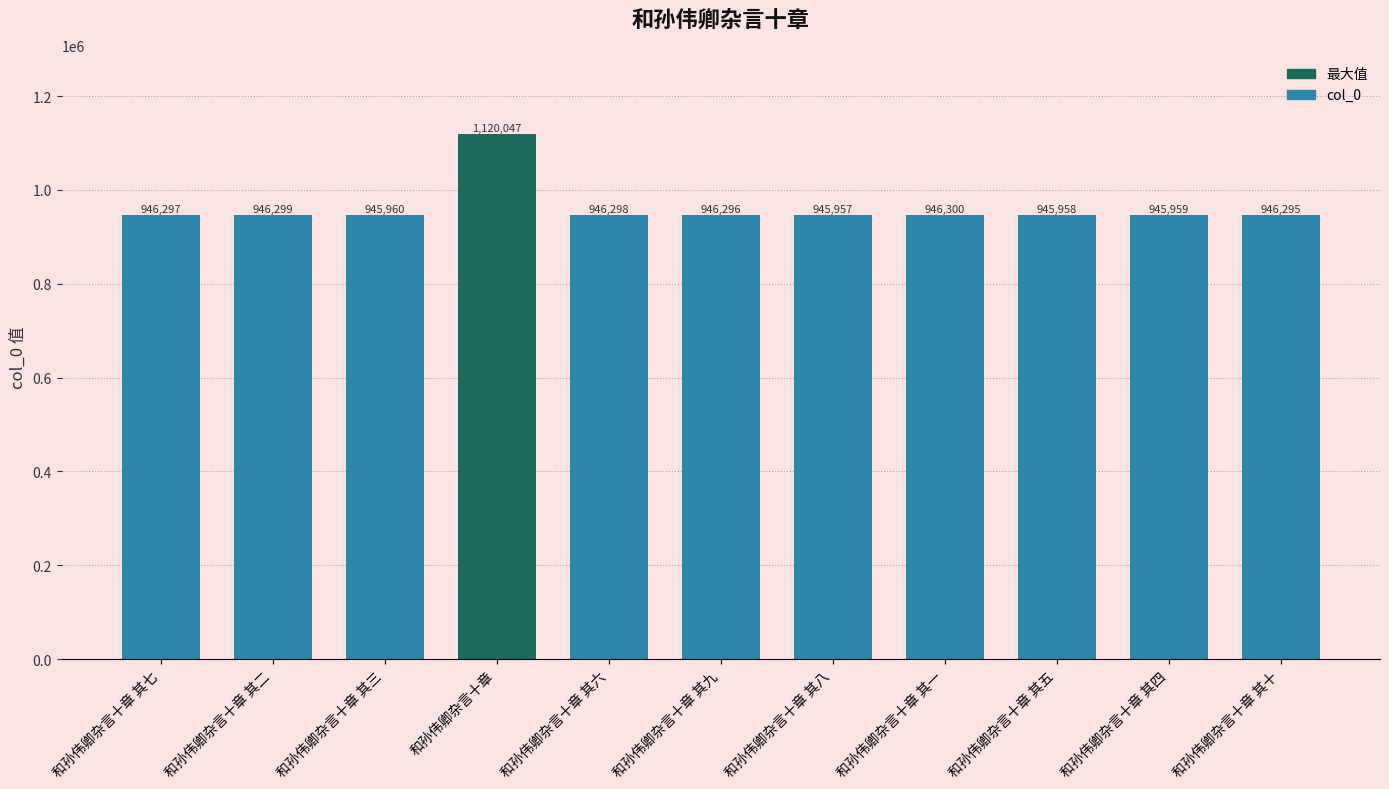

Is it true that the value at 和孙伟卿杂言十章 其一 is 1352744?

False